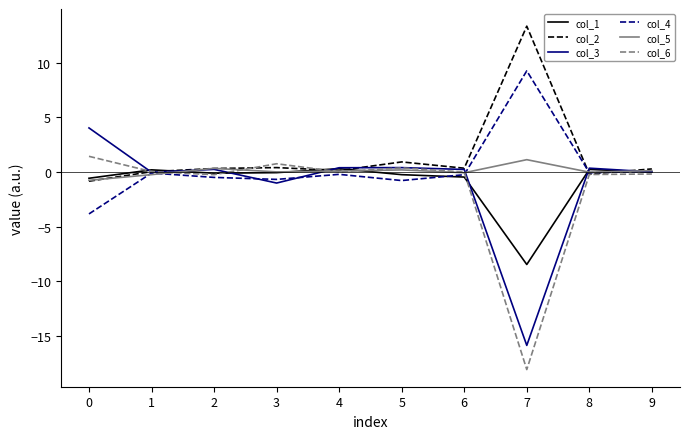

What is the maximum value for col_6?

1.4